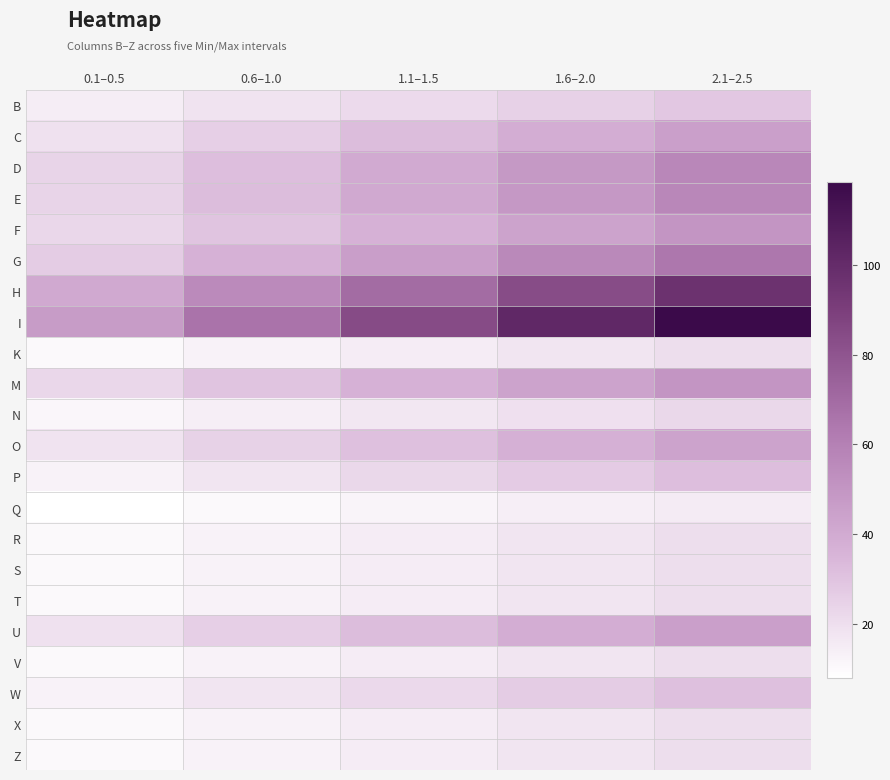

How many series are shown in this chart?

22